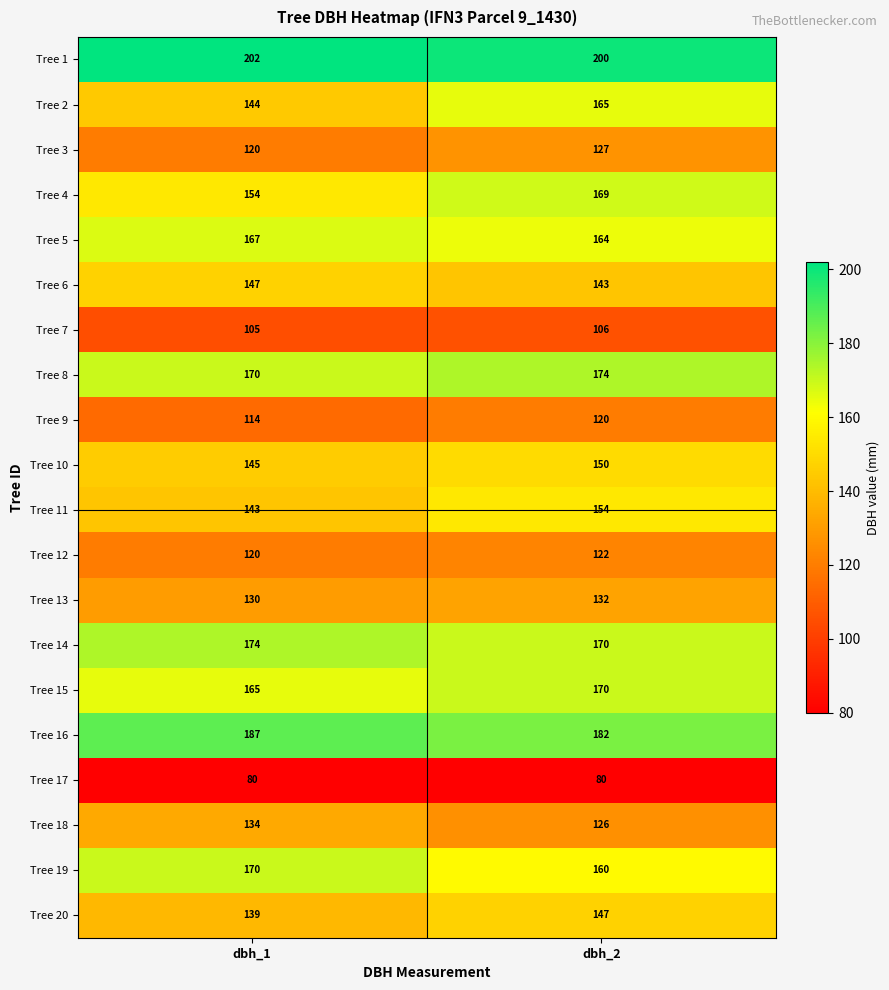

At which category is the sum across all series the highest?

dbh_2